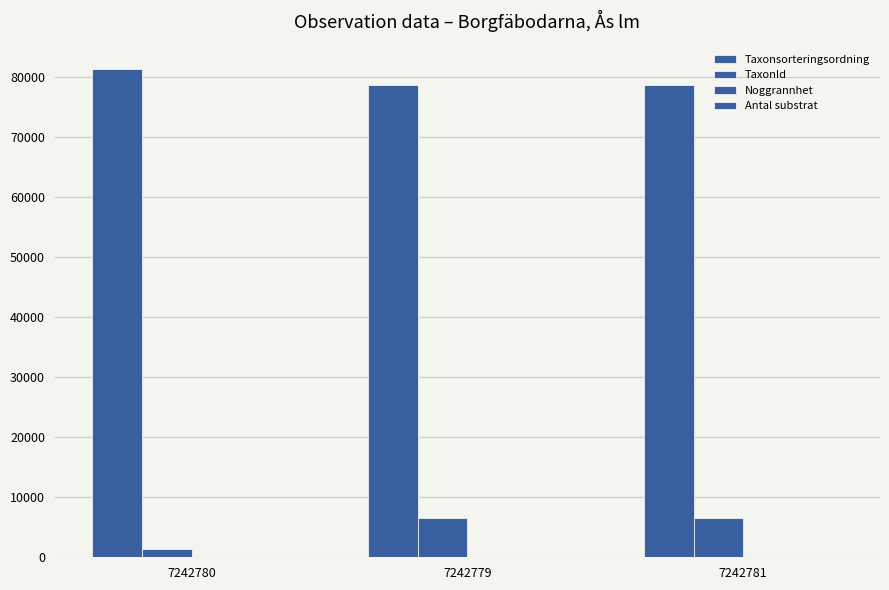

How many groups of bars are there?

3